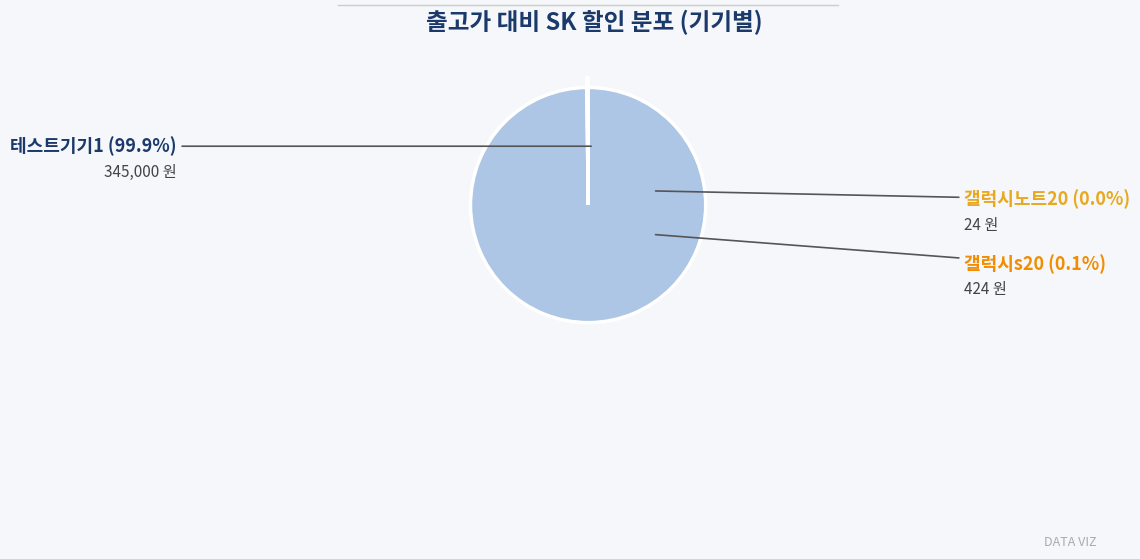

Does 테스트기기1 represent more than half of the total?

Yes